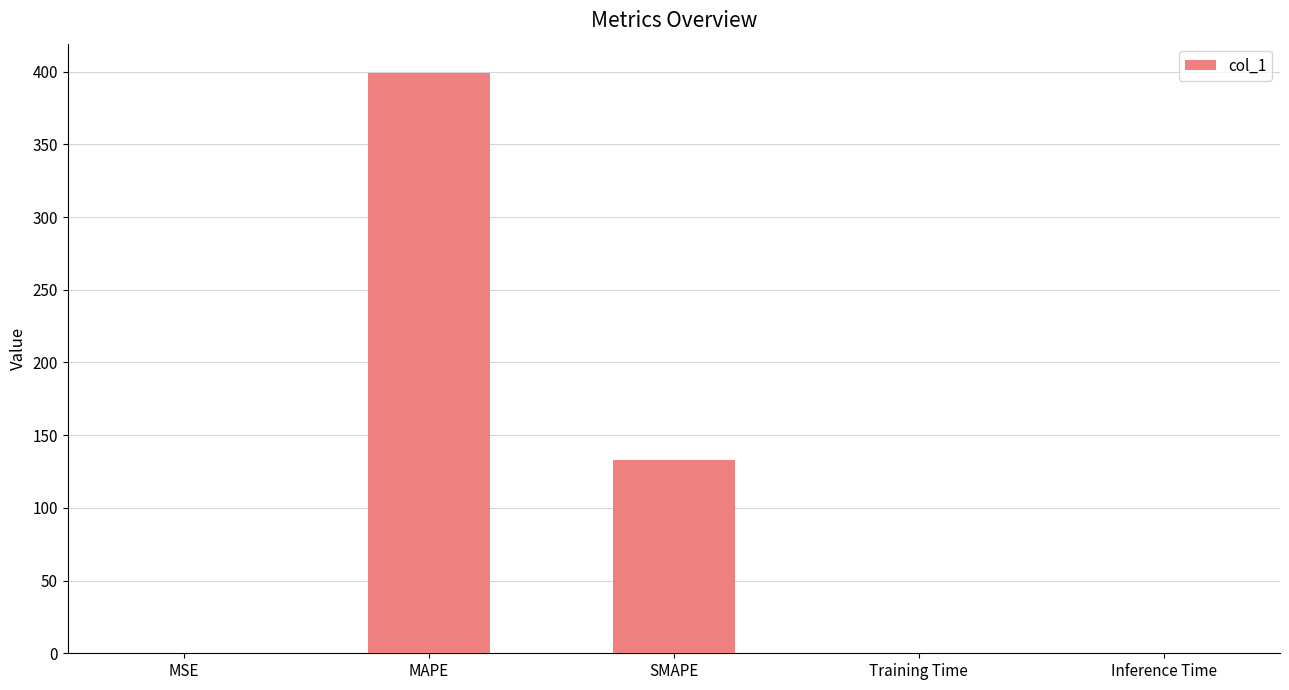

Count the number of categories in the chart.

5